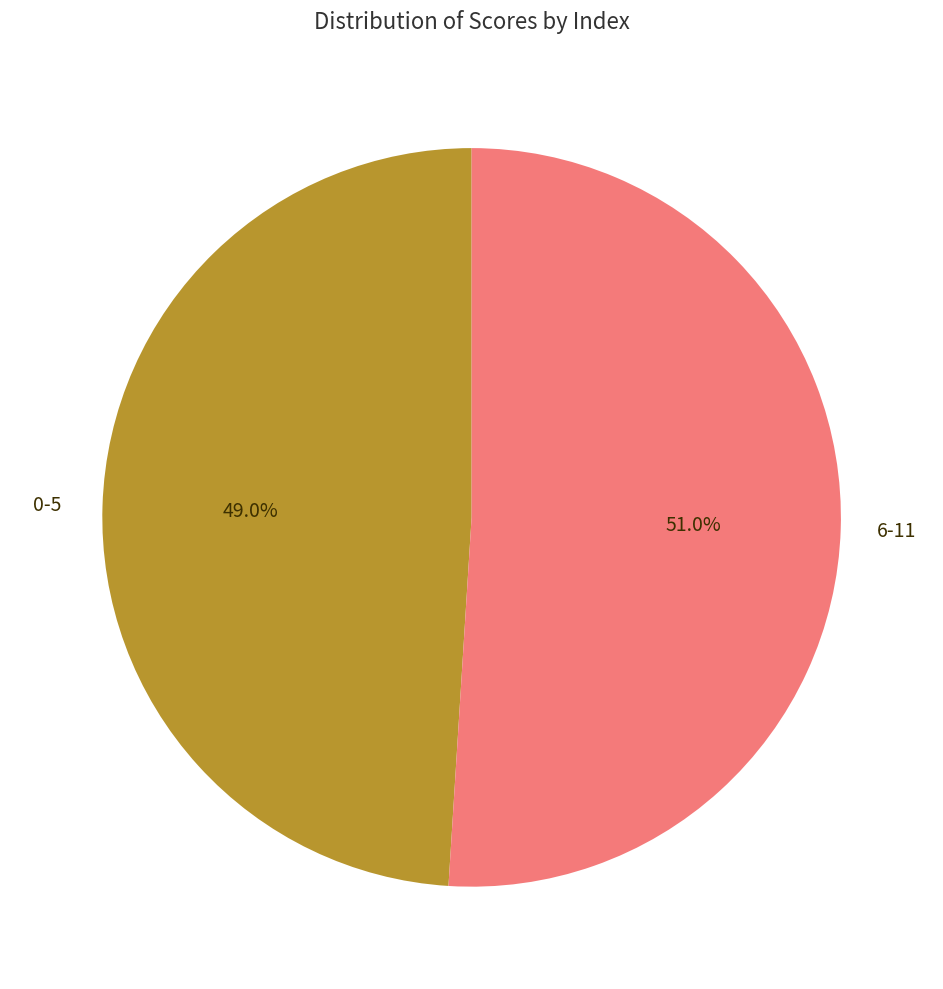

Is there a majority slice in this chart?

Yes